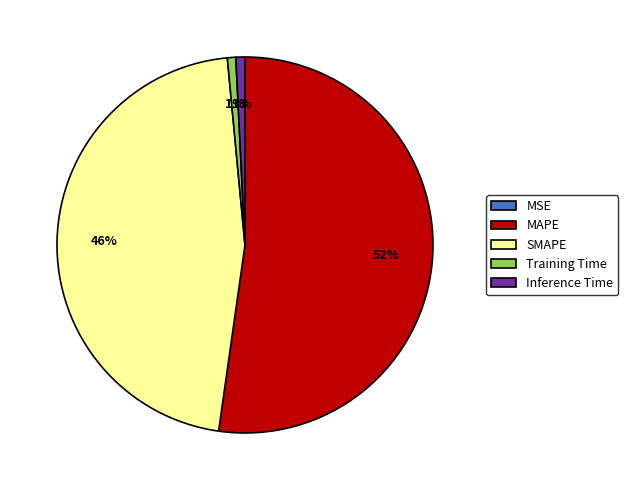

Which slice is the largest?

MAPE